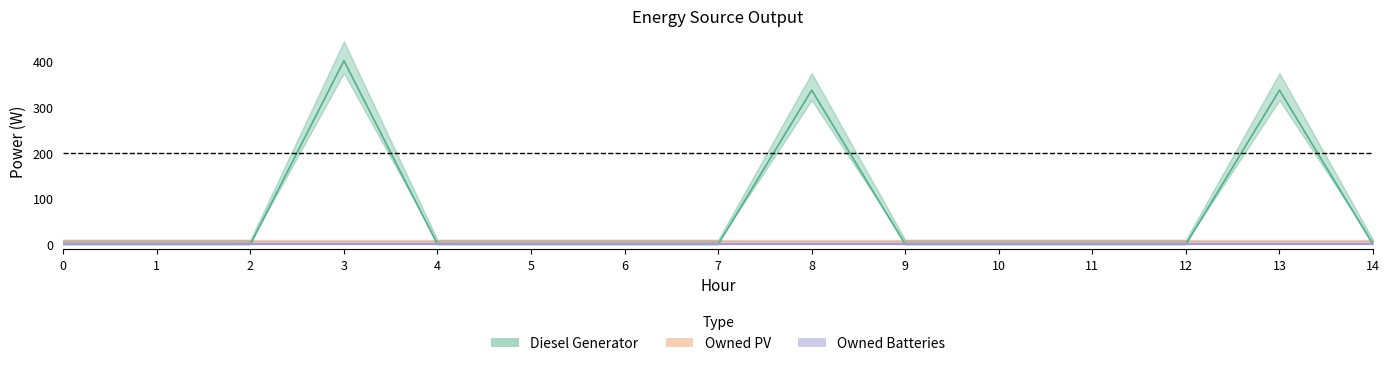

What are all the series names shown in the legend?

Diesel Generator, Owned PV, Owned Batteries